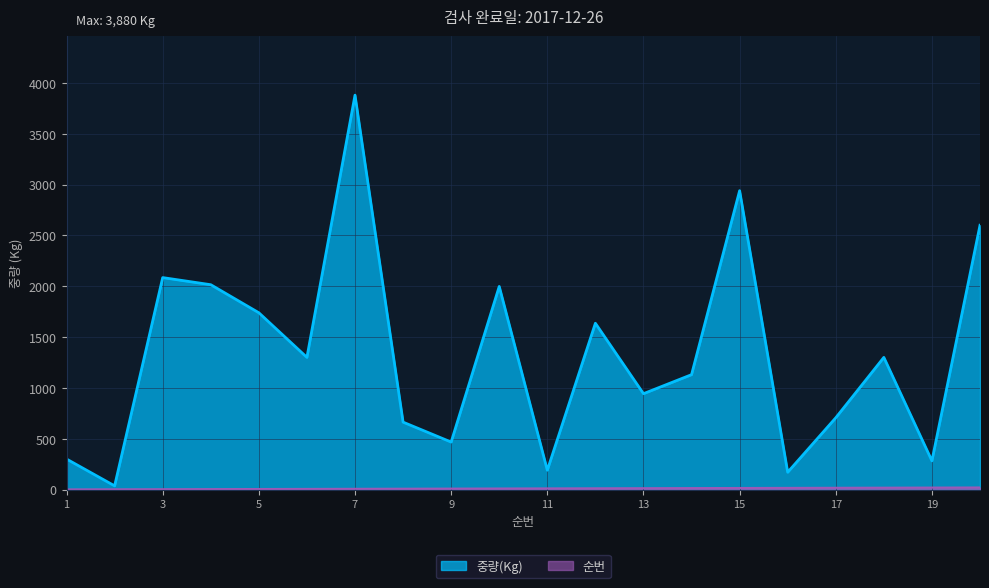

The 순번 series shows 20 at 20. True or false?

True